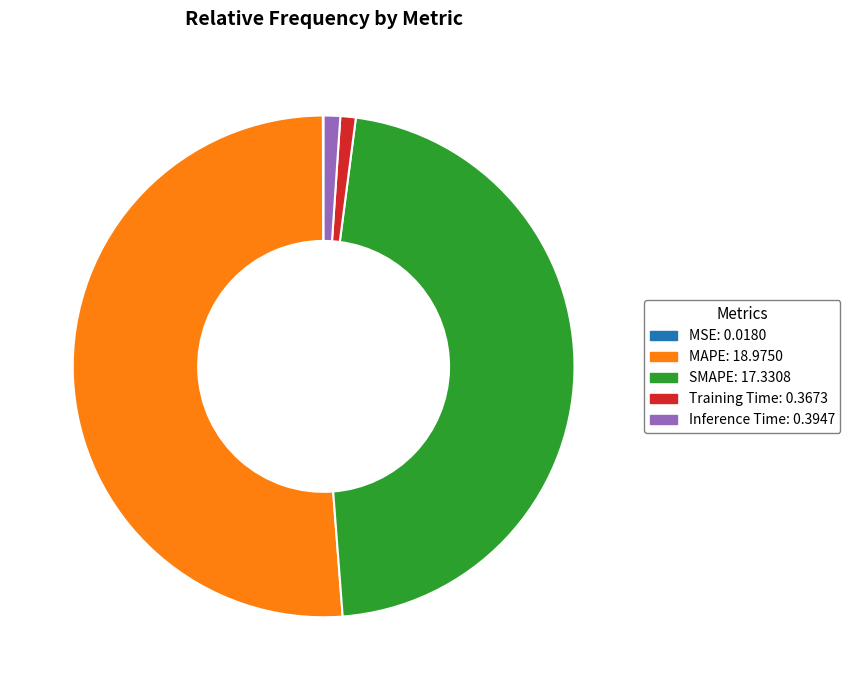

Which has a higher value, MAPE: 18.9750 or SMAPE: 17.3308?

MAPE: 18.9750